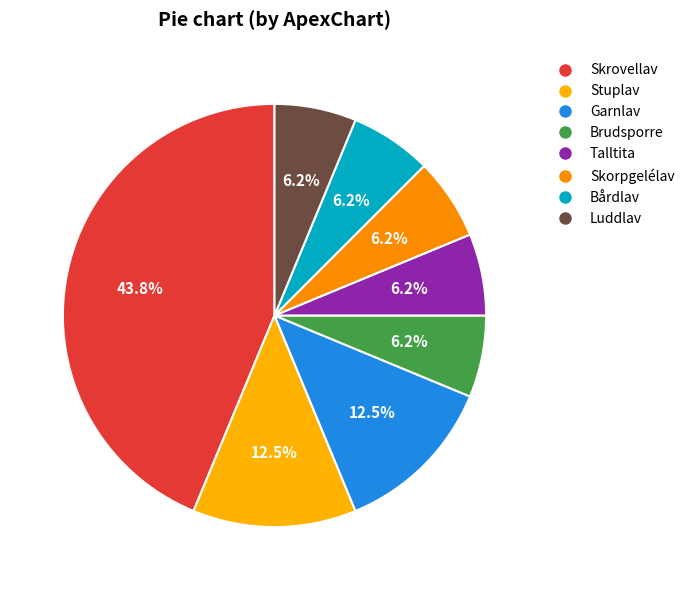

Is there a majority slice in this chart?

No